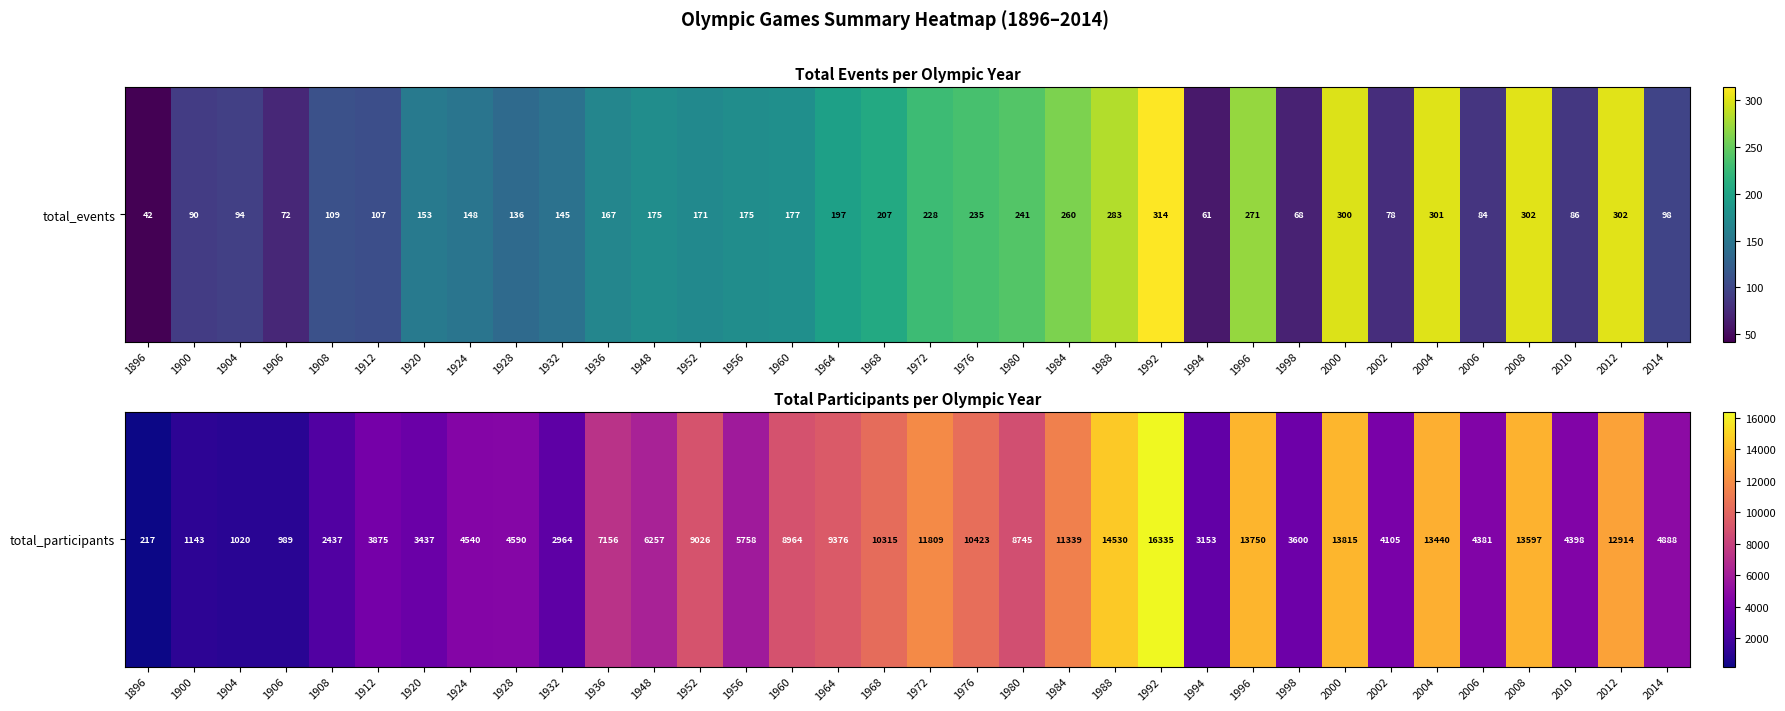

The value at 1928 is 4590. True or false?

True